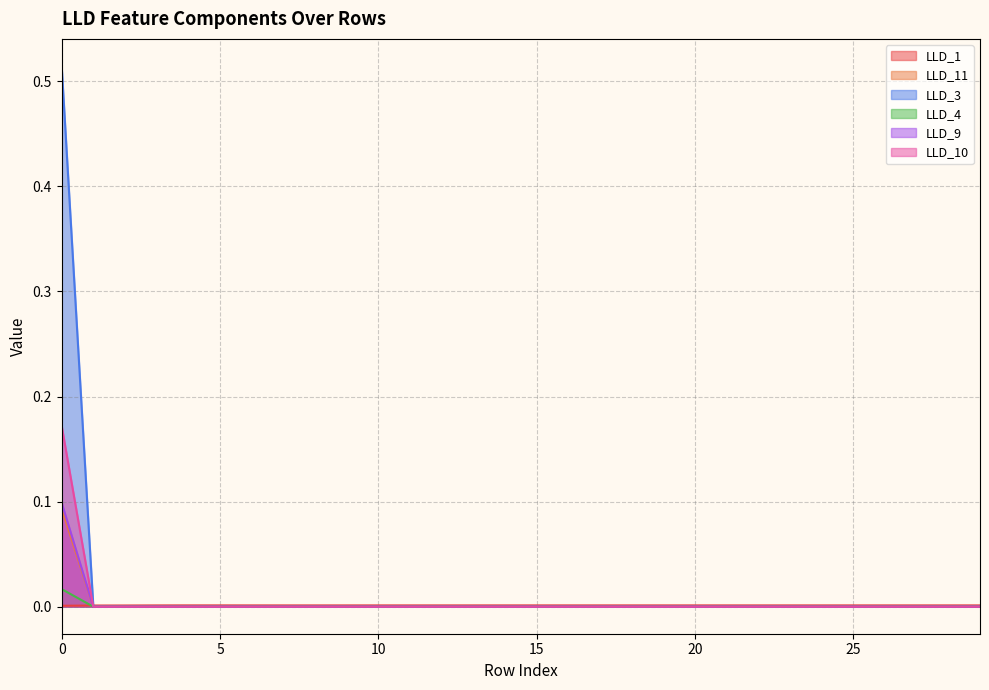

True or false: LLD_3 and LLD_1 intersect in this chart.

True